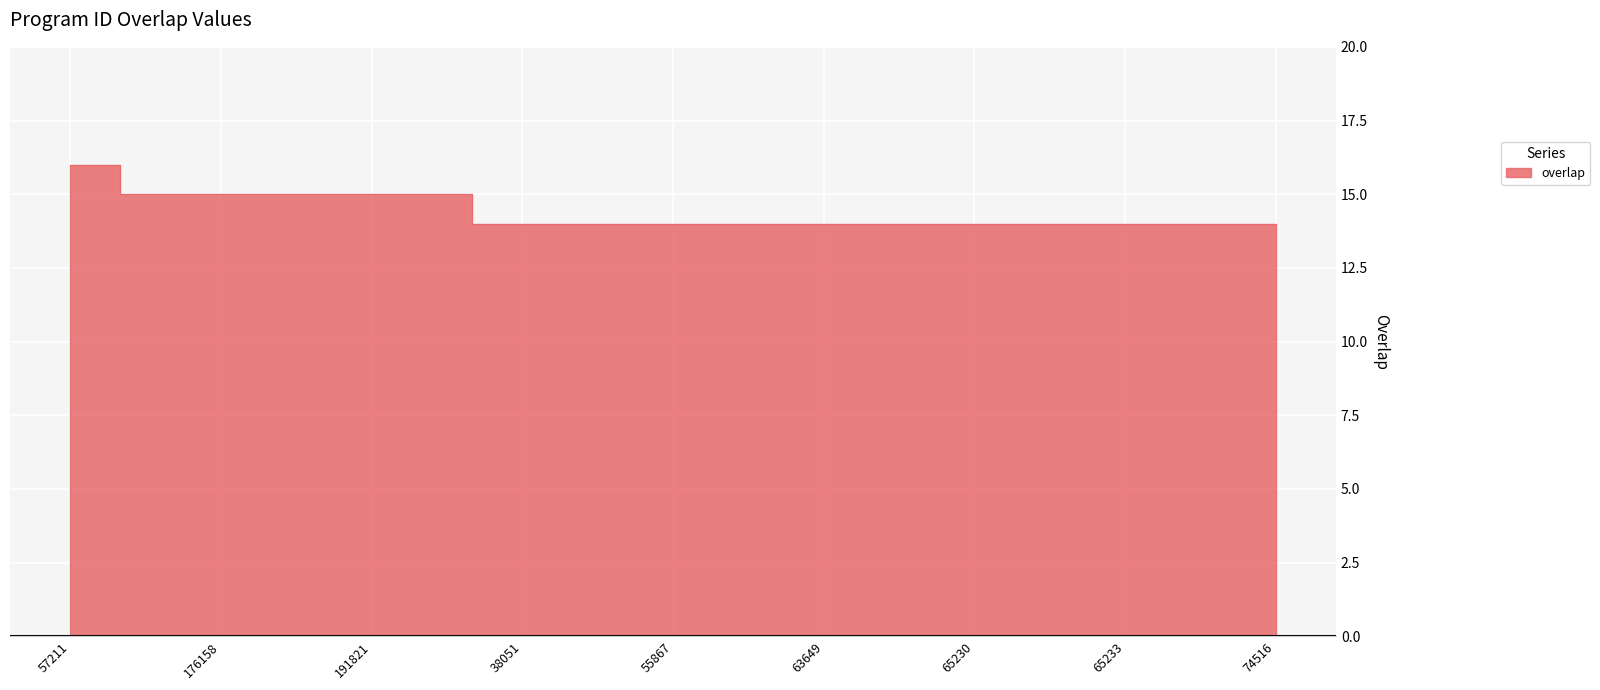

Reading left to right, what are all the values shown in this chart?

57211=16	70951=15	112030=15	176158=15	176159=15	176160=15	191821=15	192952=15	5425=14	38051=14	51545=14	53799=14	55867=14	56468=14	58799=14	63649=14	64571=14	65229=14	65230=14	65231=14	65232=14	65233=14	65234=14	72674=14	74516=14